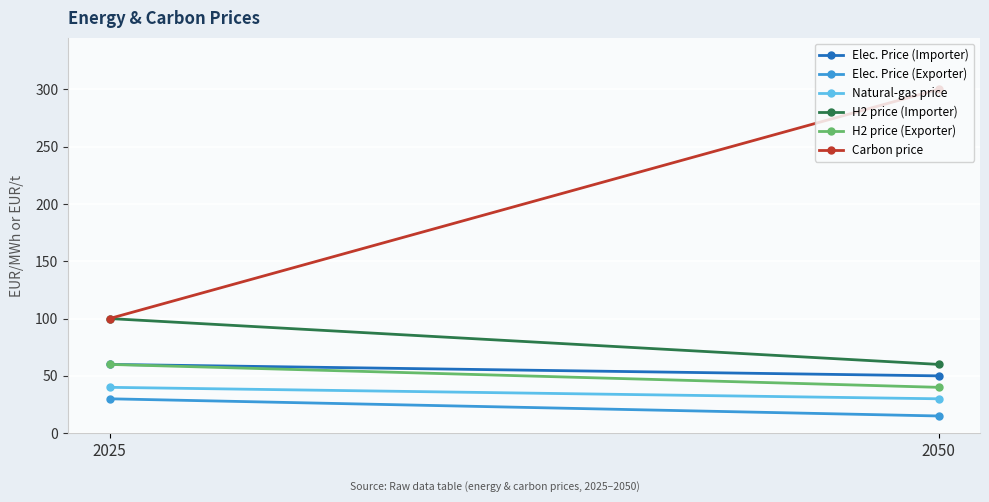

List the labels in order of Elec. Price (Importer) value, smallest first.

2050, 2025